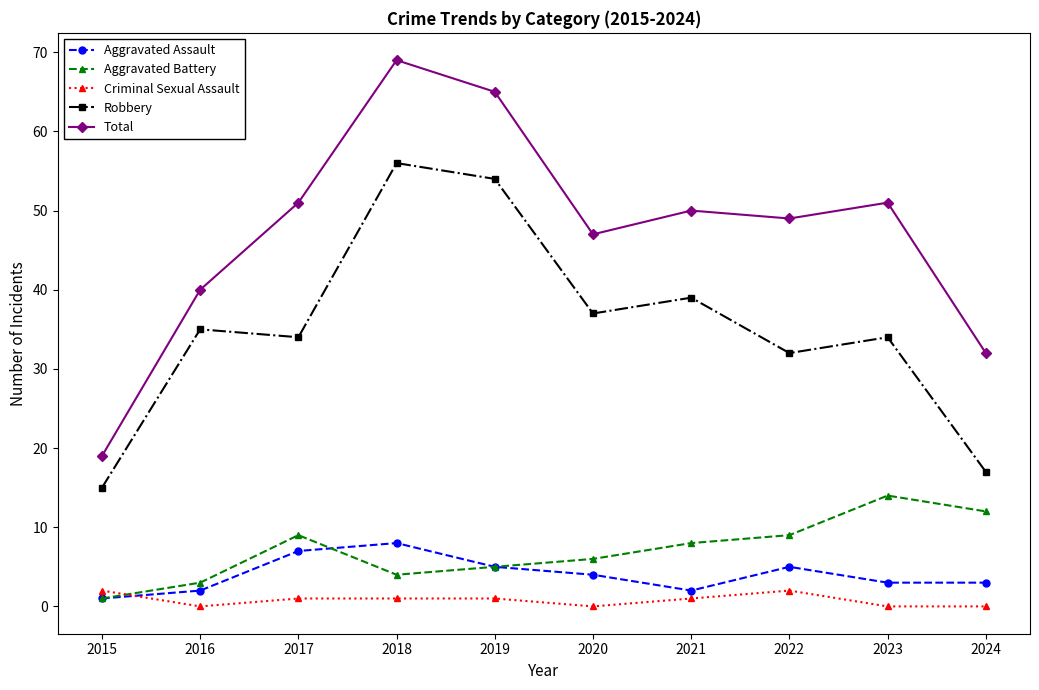

At how many categories does at least one series exceed 23?

9